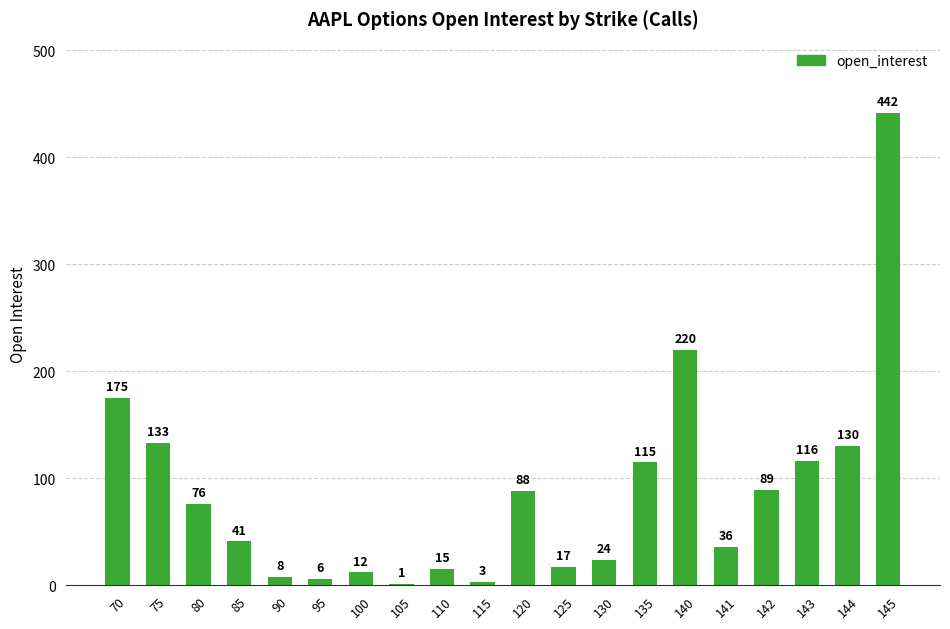

Count the number of categories in the chart.

20